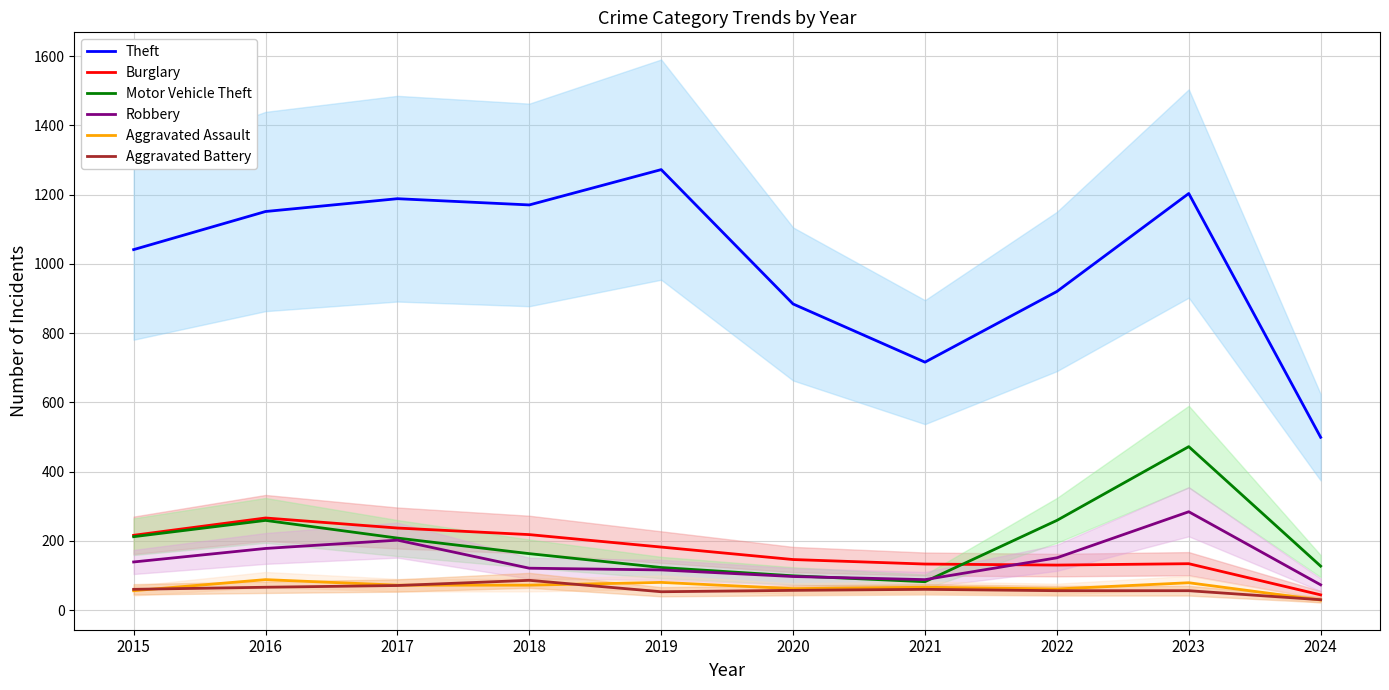

Which series has the largest range (max minus min)?

Theft